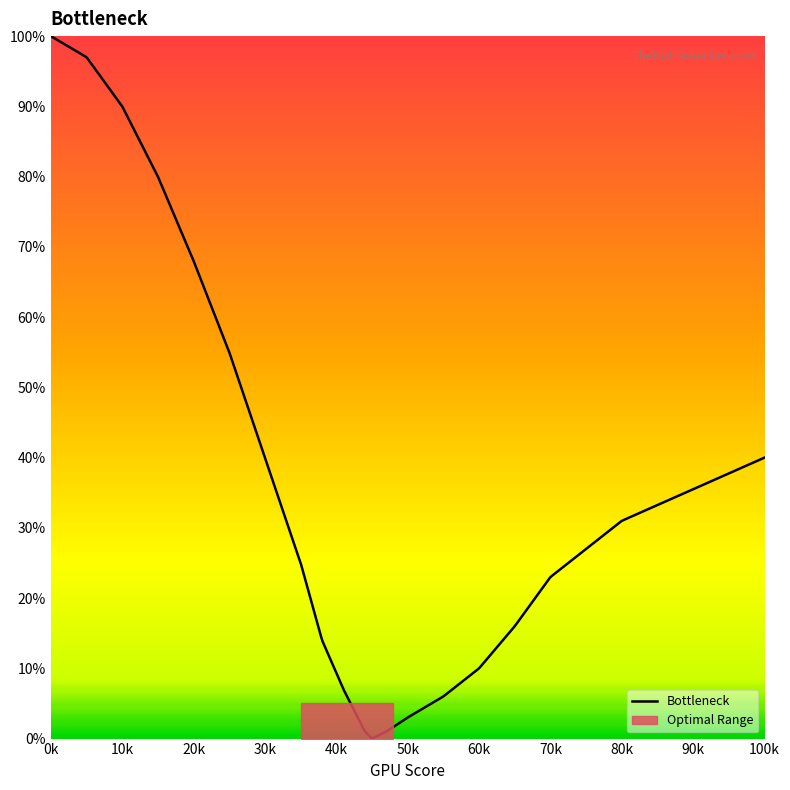

How many positive values are there?

20